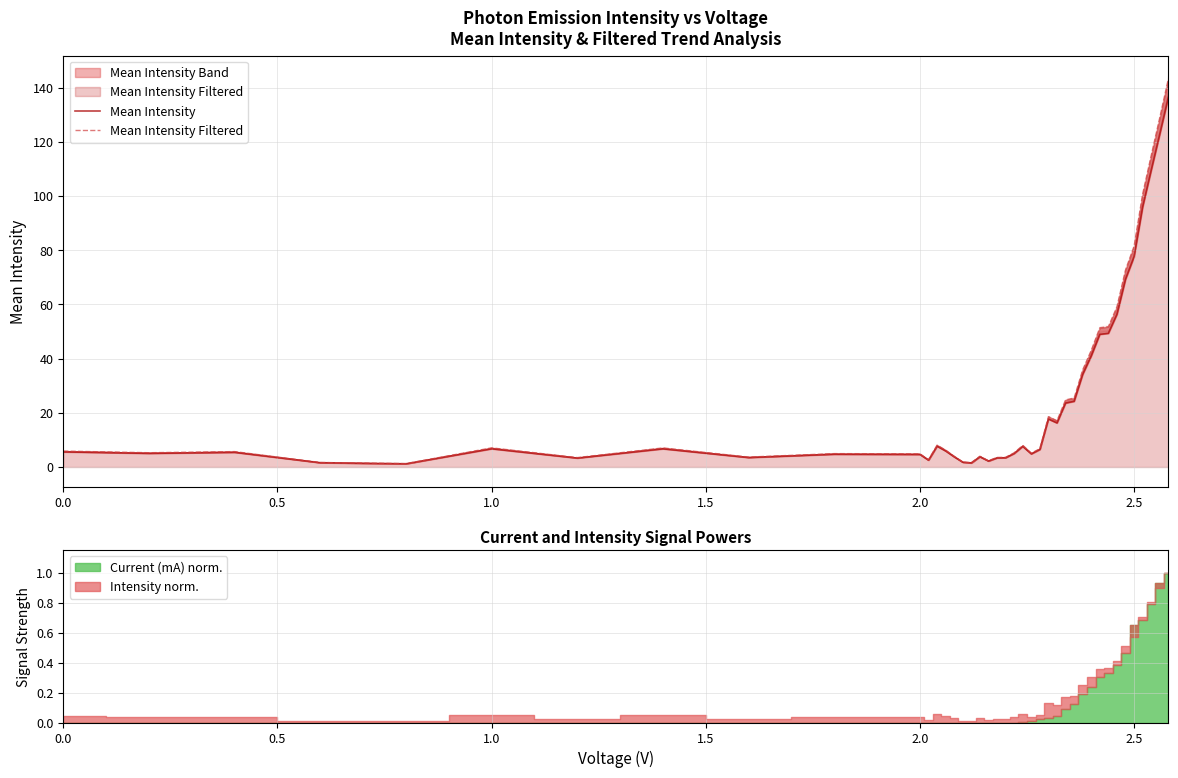

What is the difference between the maximum and minimum values in the Mean Intensity Filtered series?

141.9